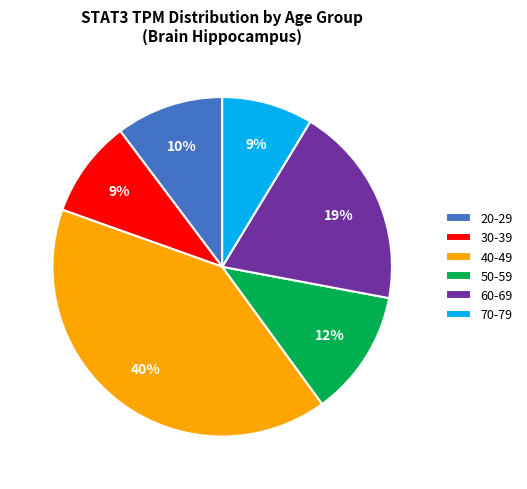

Is 50-59 the majority of the pie?

No